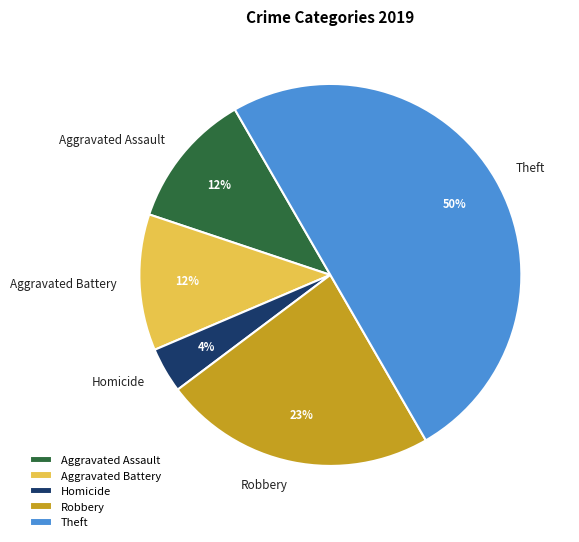

How many segments does this pie chart have?

5